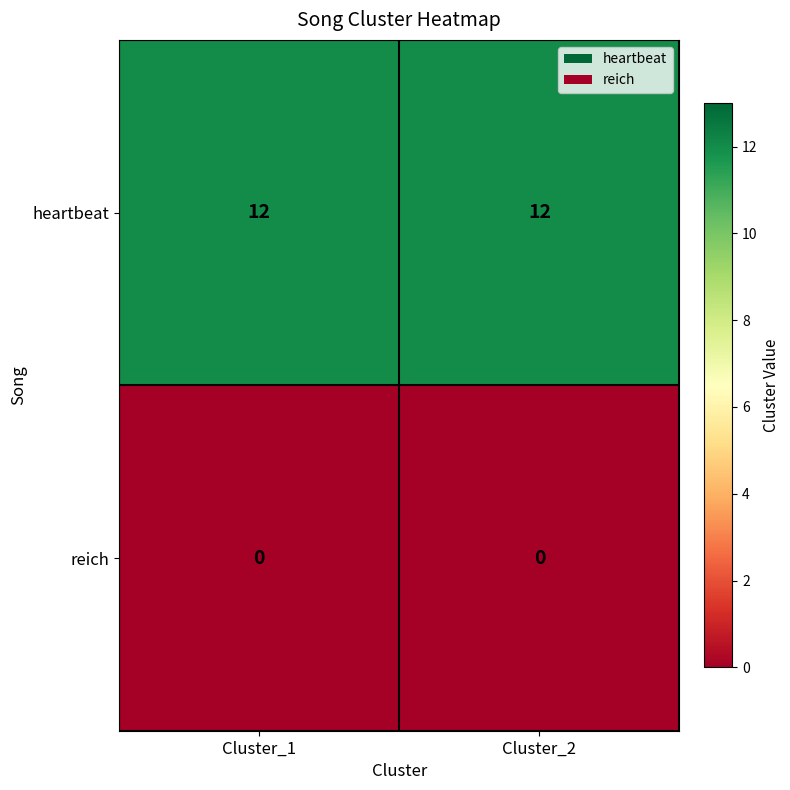

The heartbeat series shows 21 at Cluster_1. True or false?

False